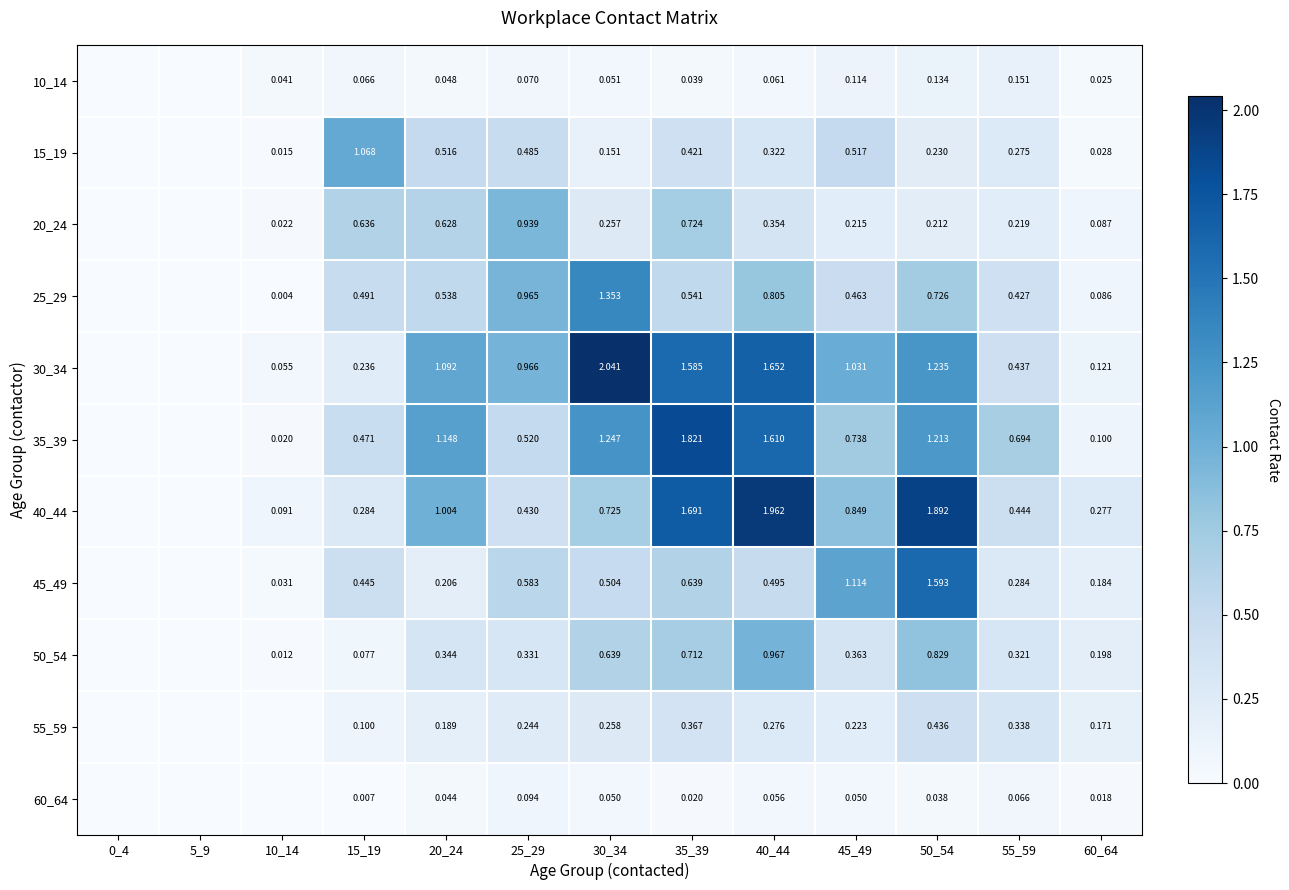

What is the average value of the 45_49 series?

0.5